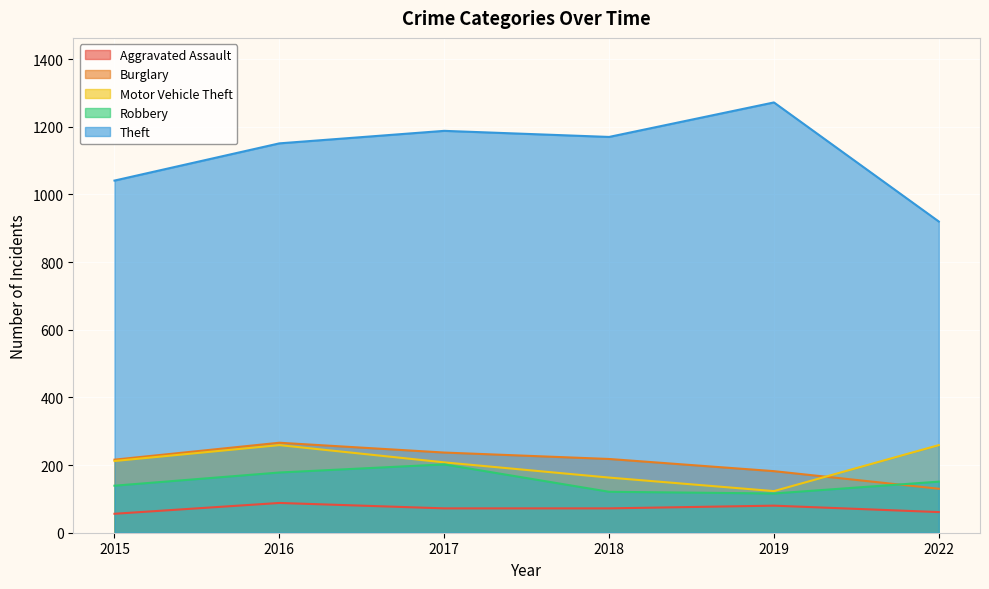

What is the difference between the maximum and minimum values in the Motor Vehicle Theft series?

136